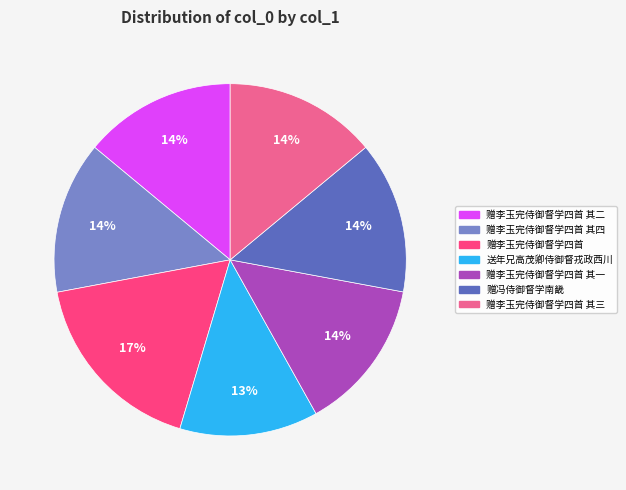

To the nearest percent, what is the average slice percentage?

14%